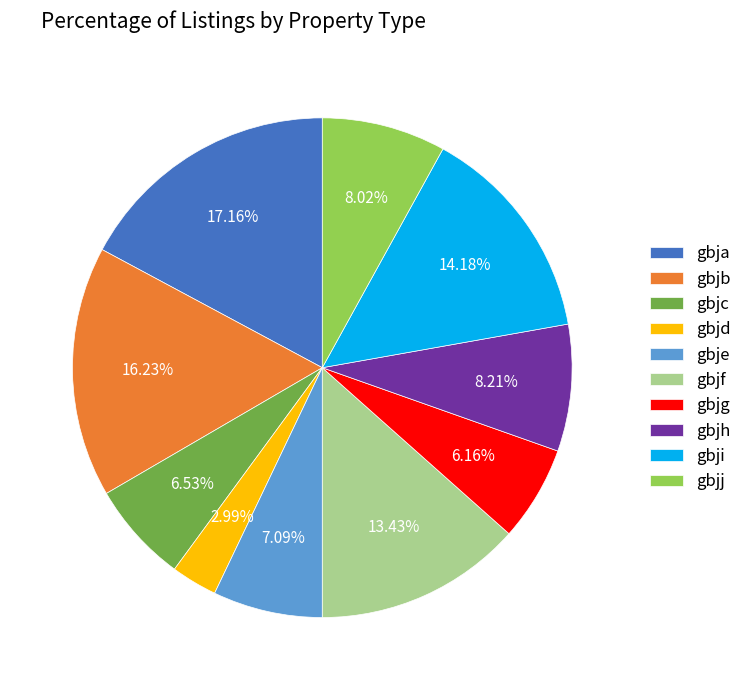

Count the number of slices in the pie.

10